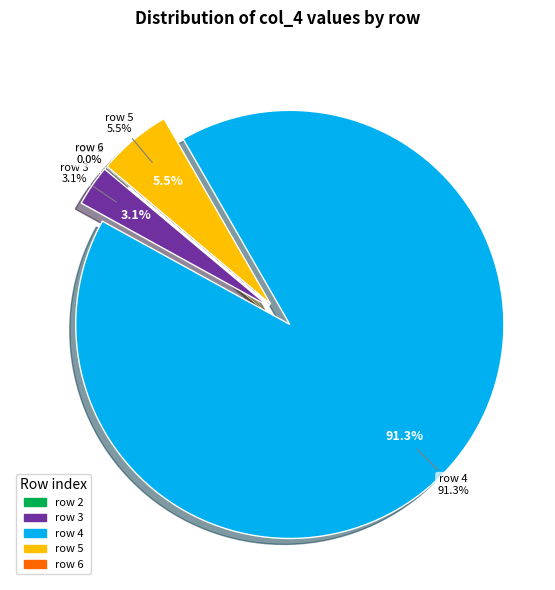

True or false: 5 accounts for 1% of the total.

False